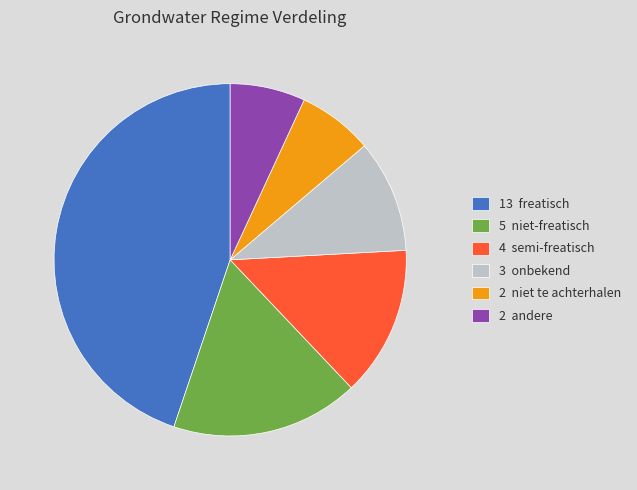

Is there a majority slice in this chart?

No